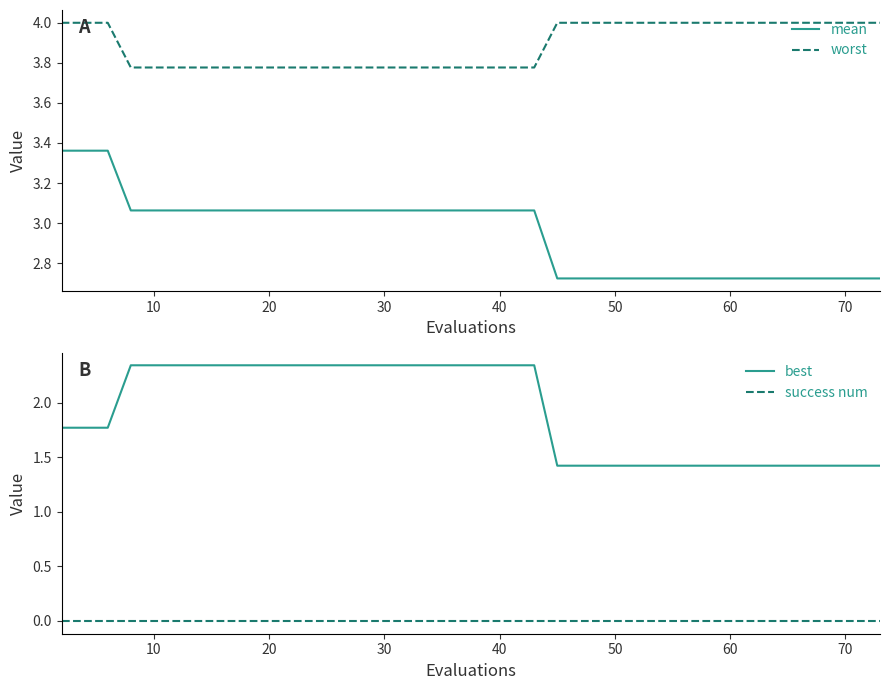

What is the value of the worst point at the 23rd from the left?

4.0